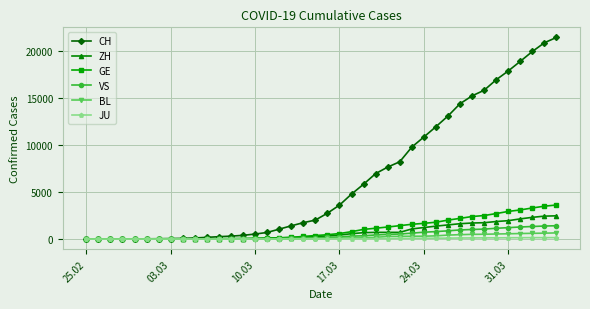

Which series has the widest spread of values?

CH